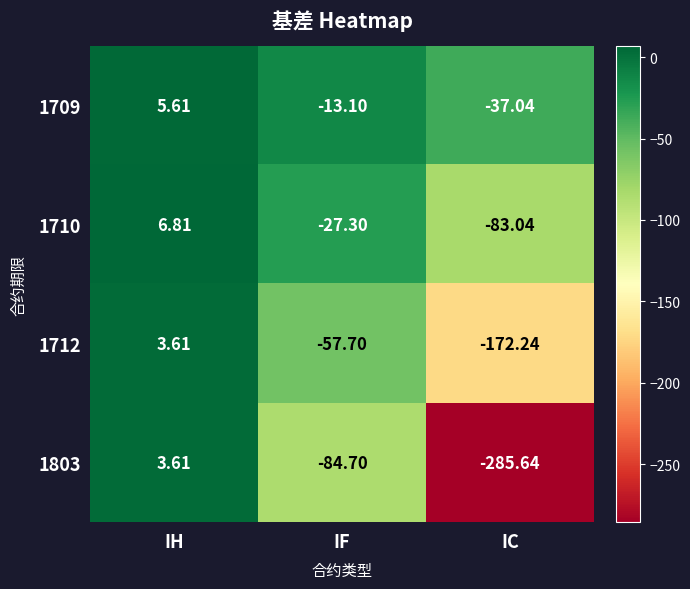

Which category has the lowest value across all series?

IC